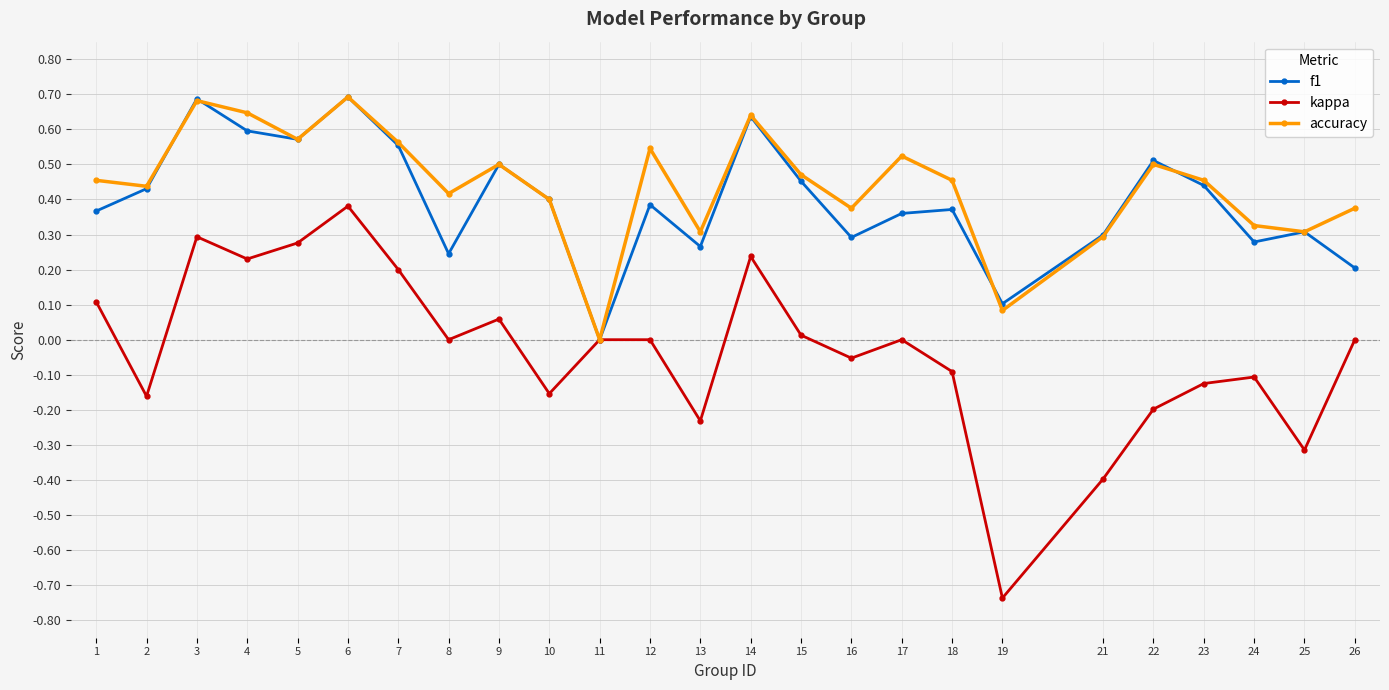

Is it true that kappa equals 0.3 at 5?

True